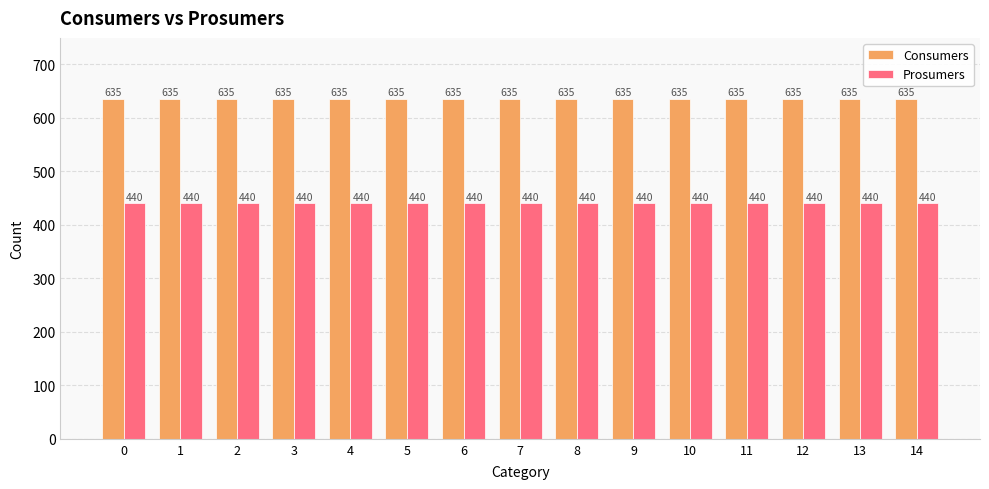

What is the sum of the Consumers values at 6 and 13?

1270